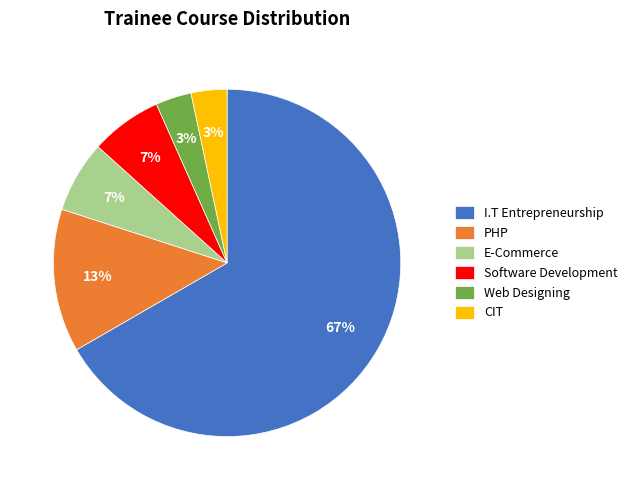

What is the largest slice in the pie chart?

I.T Entrepreneurship